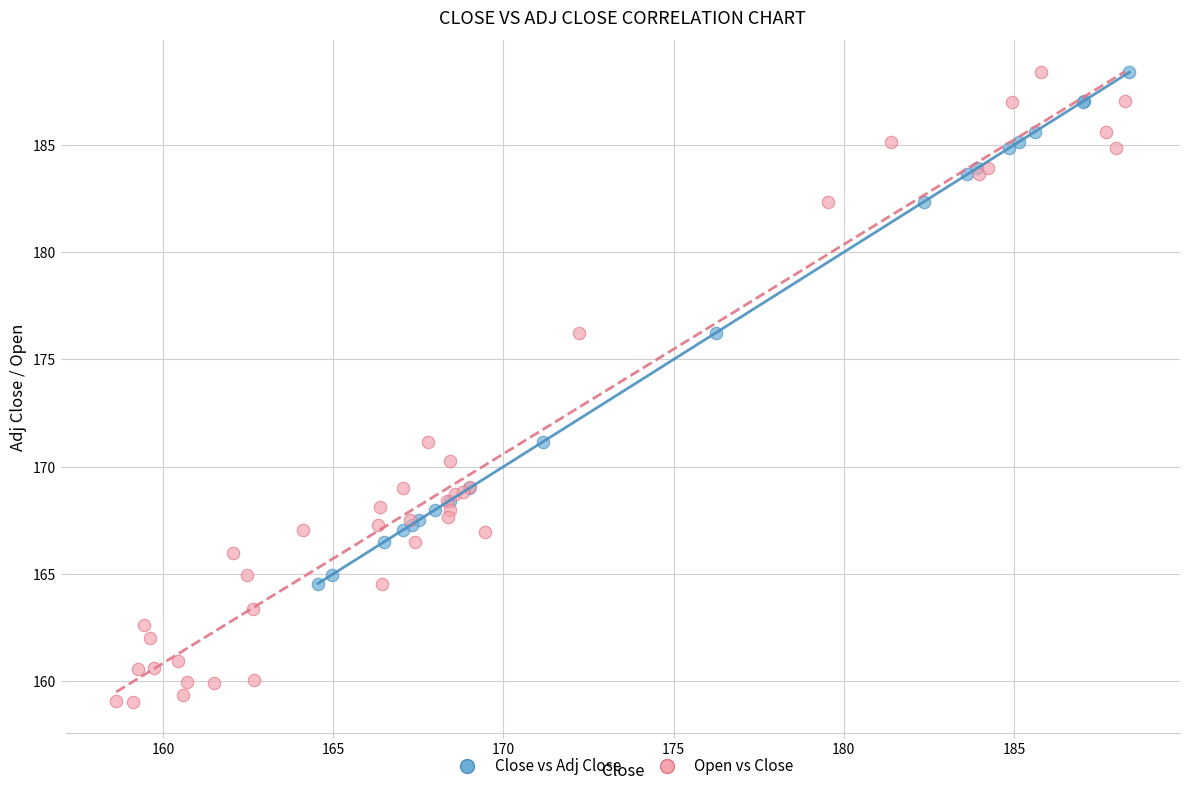

Which series contains the lowest Y value?

Open vs Close